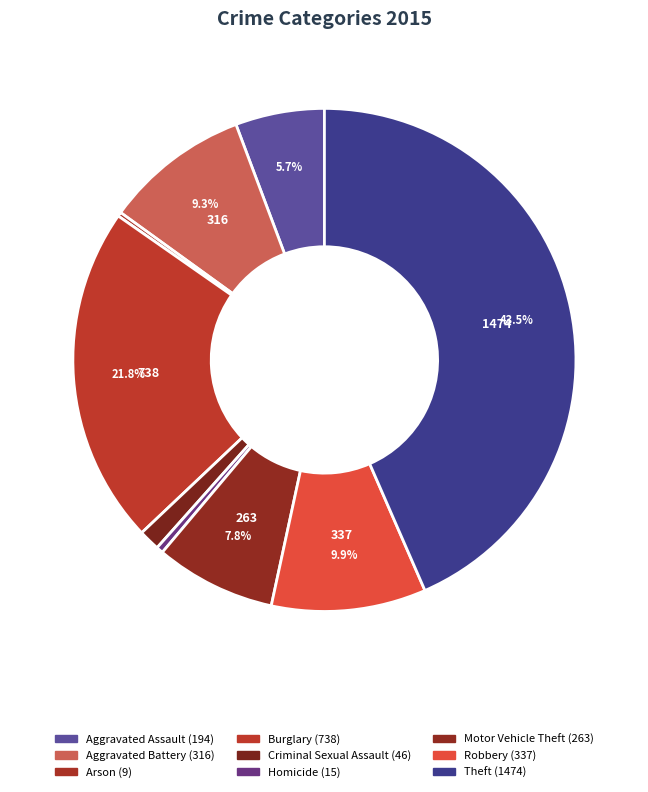

Count the number of slices in the pie.

9